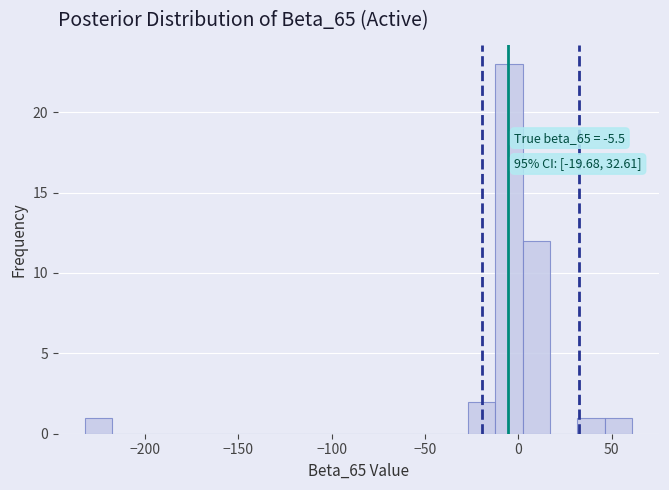

Around what value on the x-axis is the tallest bar? Give the approximate position of its centre, as read against the axis.

-5